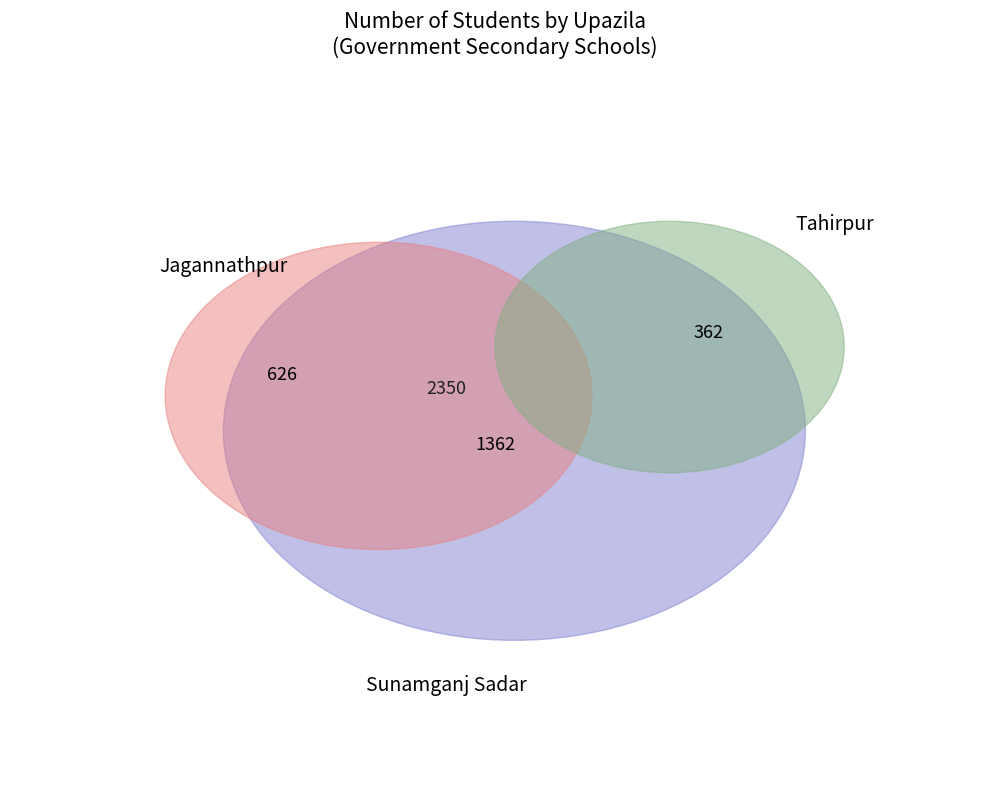

Is it true that Sunamganj Sadar is 58% of the pie?

True